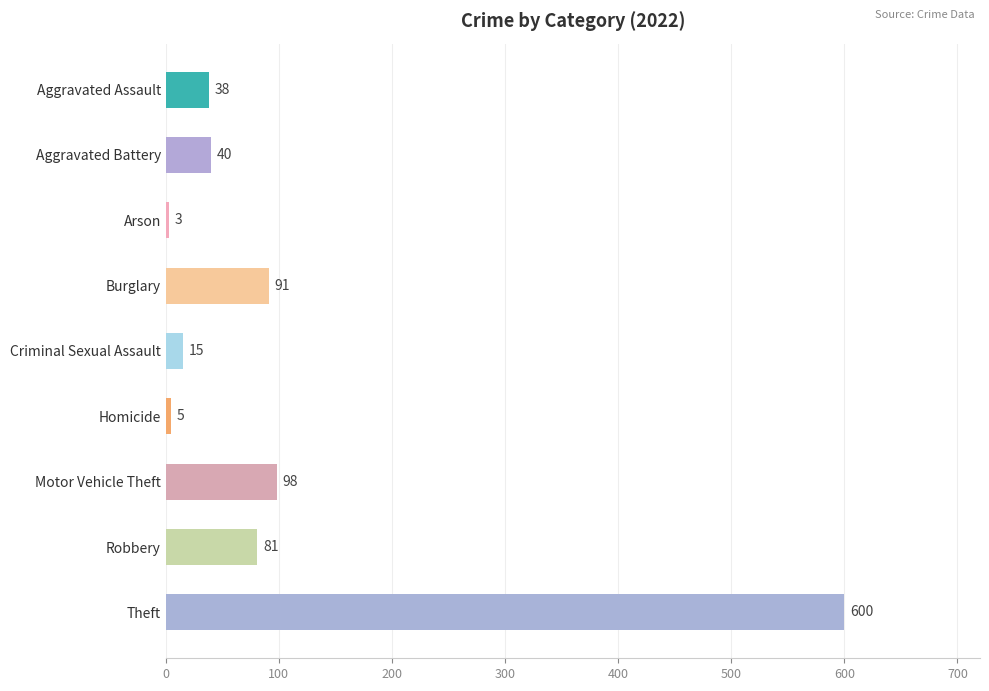

List the labels in order of value, largest first.

Theft, Motor Vehicle Theft, Burglary, Robbery, Aggravated Battery, Aggravated Assault, Criminal Sexual Assault, Homicide, Arson